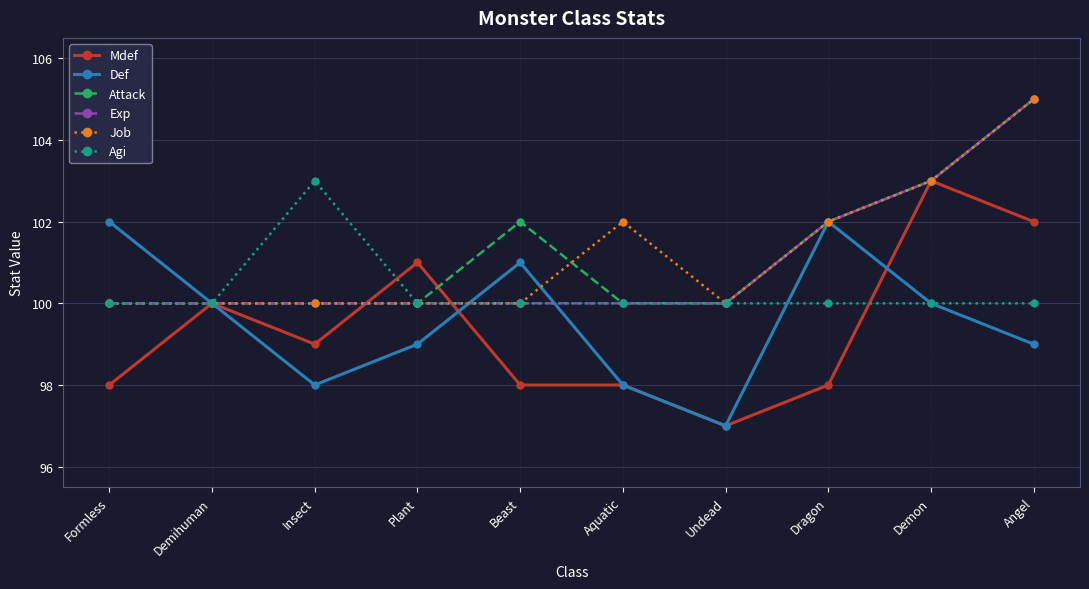

At which category is the sum across all series the highest?

Angel